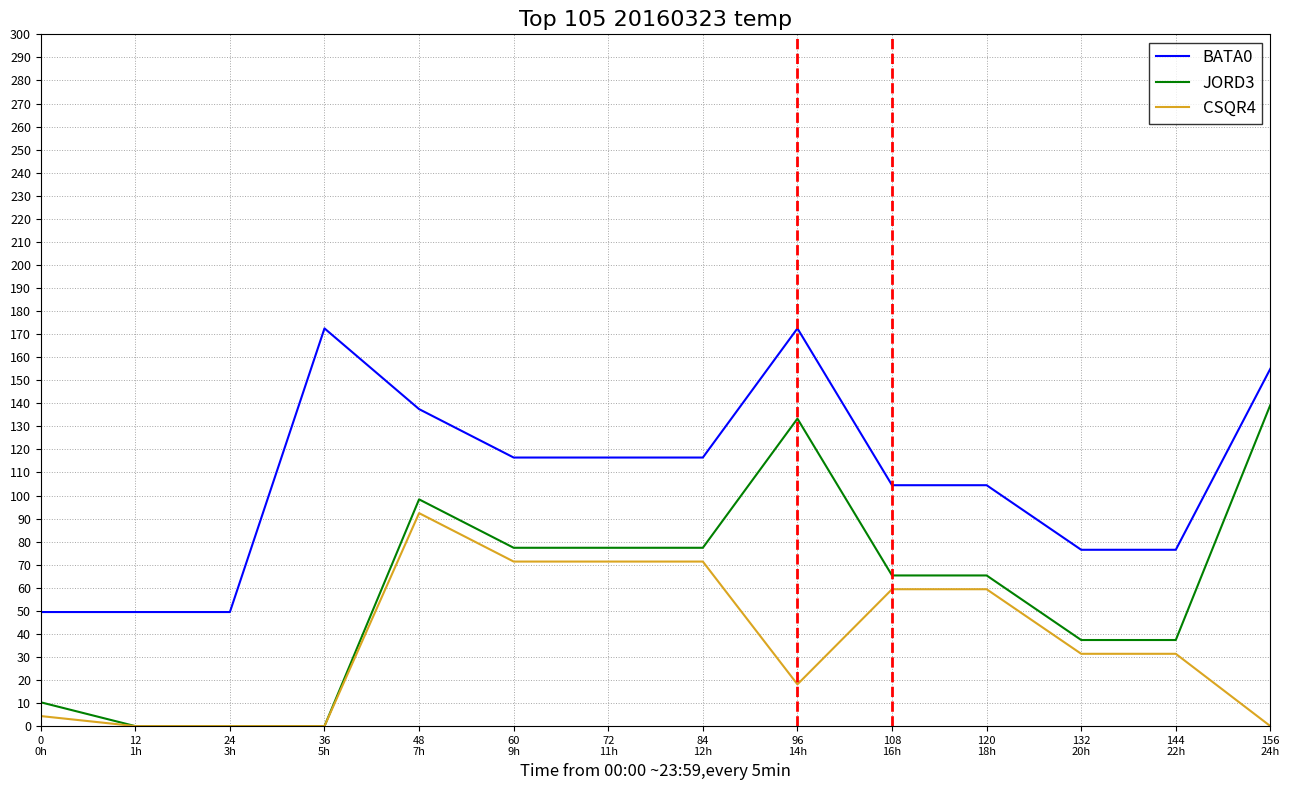

What is the minimum value for BATA0?

49.5